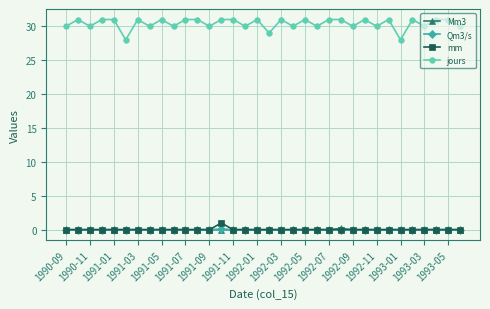

What is the highest value of the Qm3/s series?

0.1